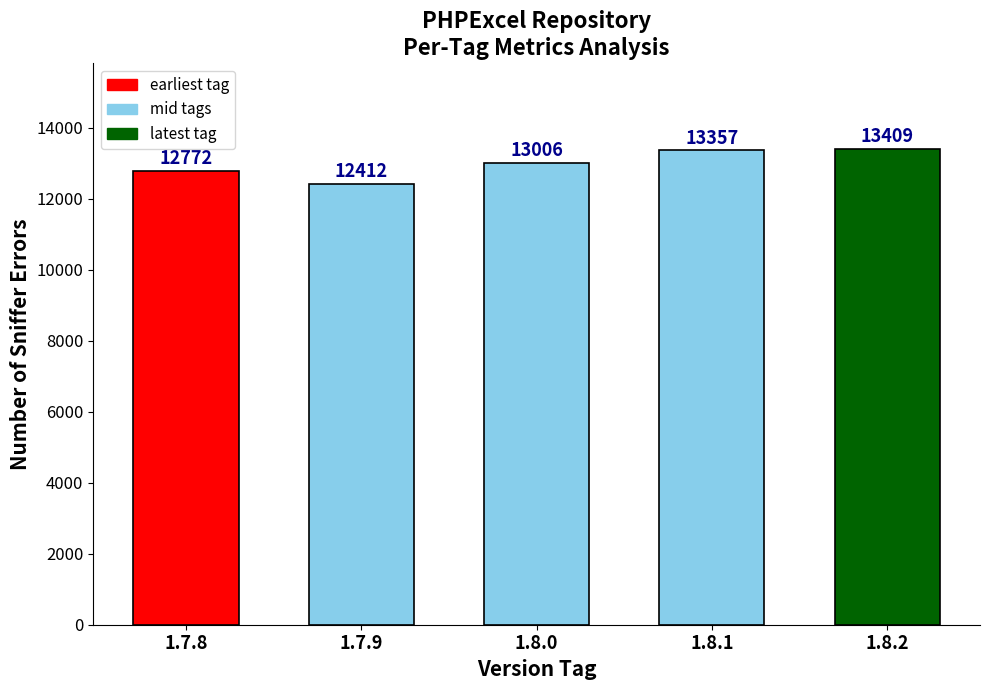

Where is the data nearest to the value 12910?

1.8.0